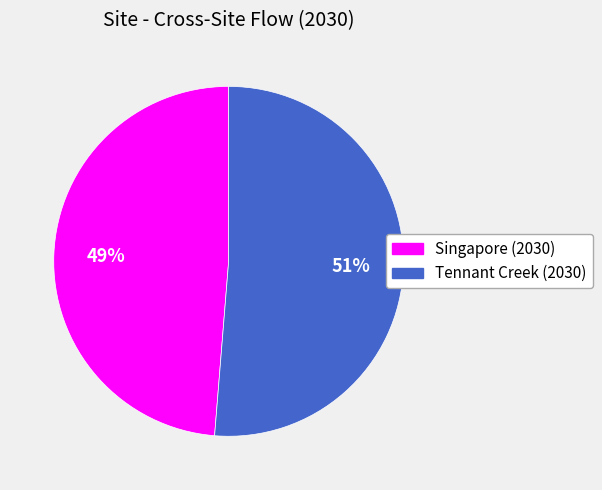

How many segments does this pie chart have?

2